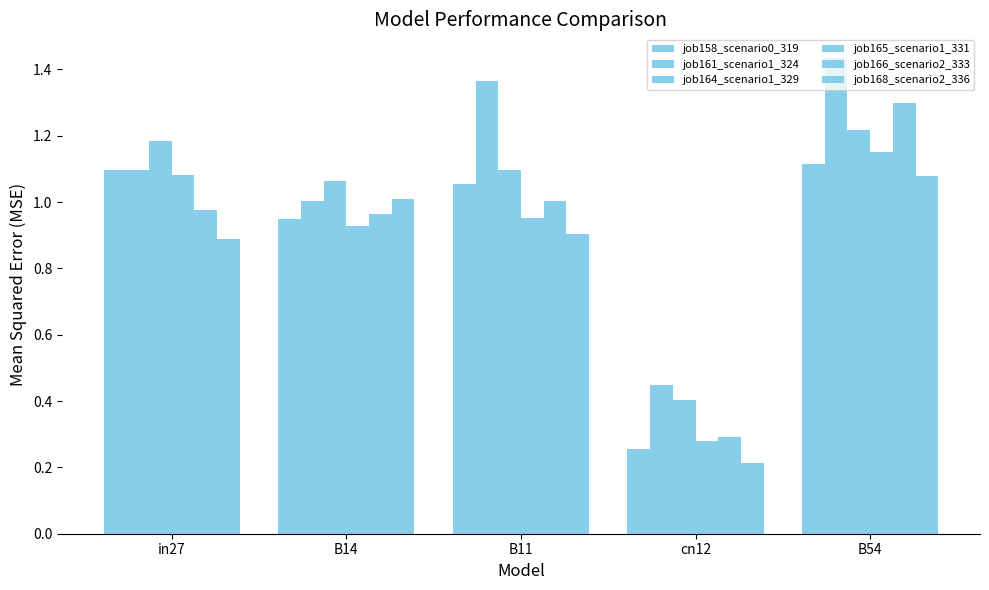

Does the chart contain any negative values?

No